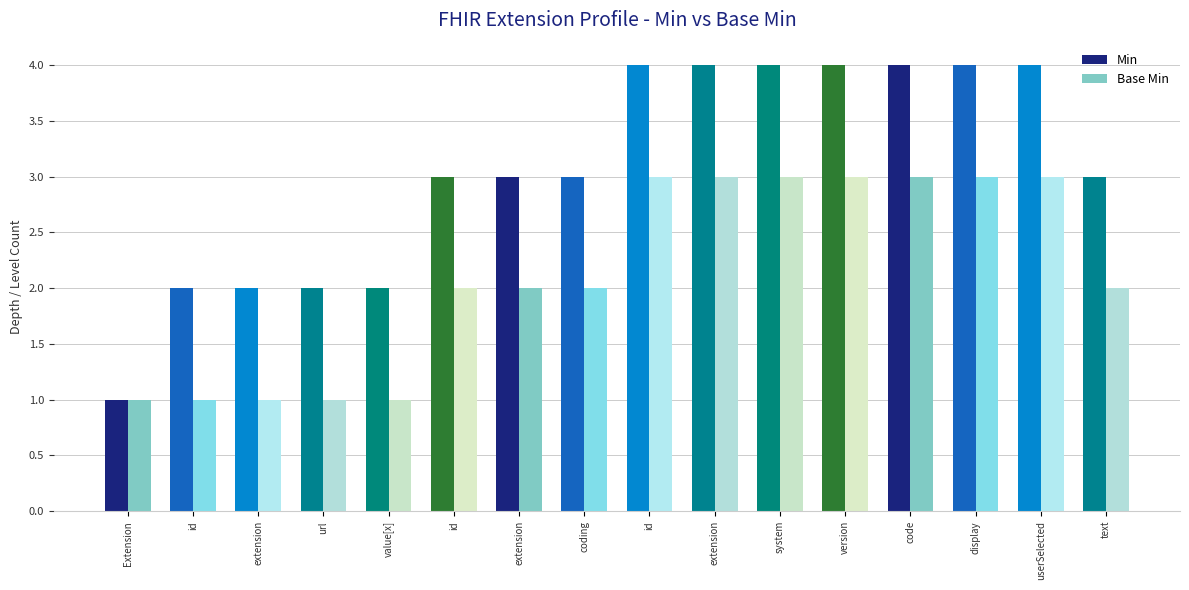

What is the difference between the maximum and minimum values in the Base Min series?

2